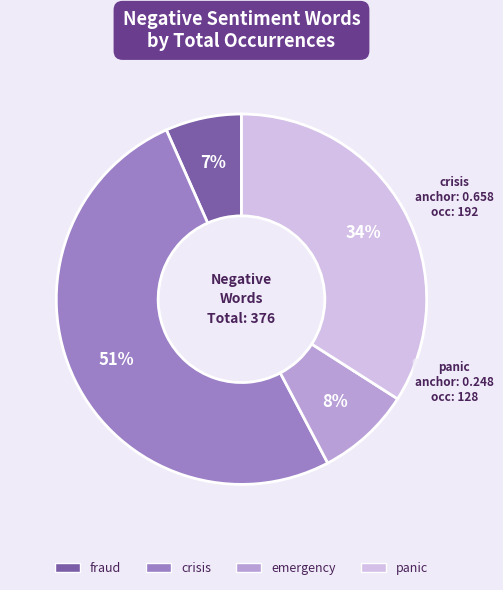

Is the sum of crisis and panic greater than half?

Yes